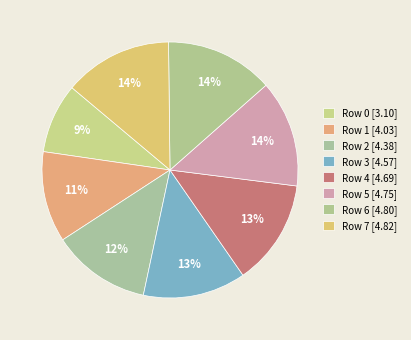

Count the number of slices in the pie.

8